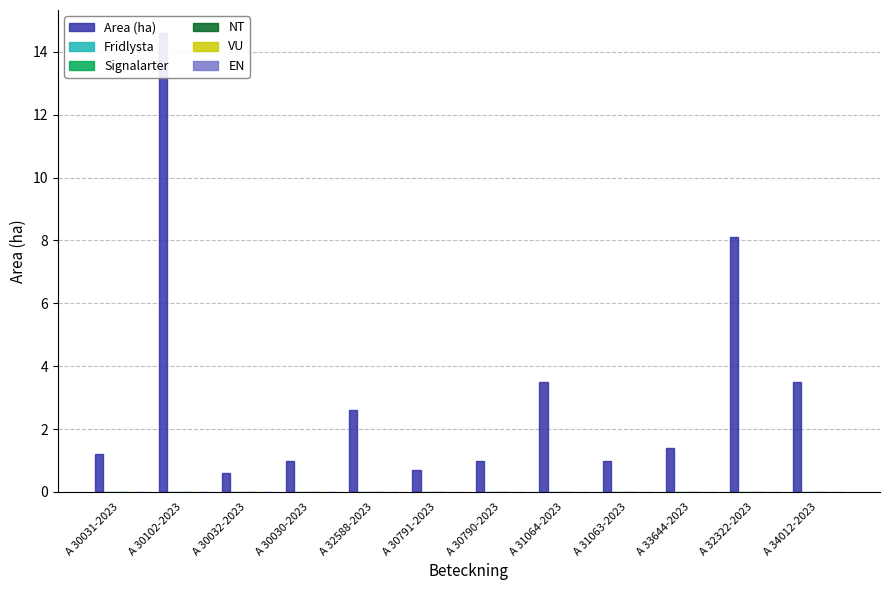

How many groups of bars are there?

12